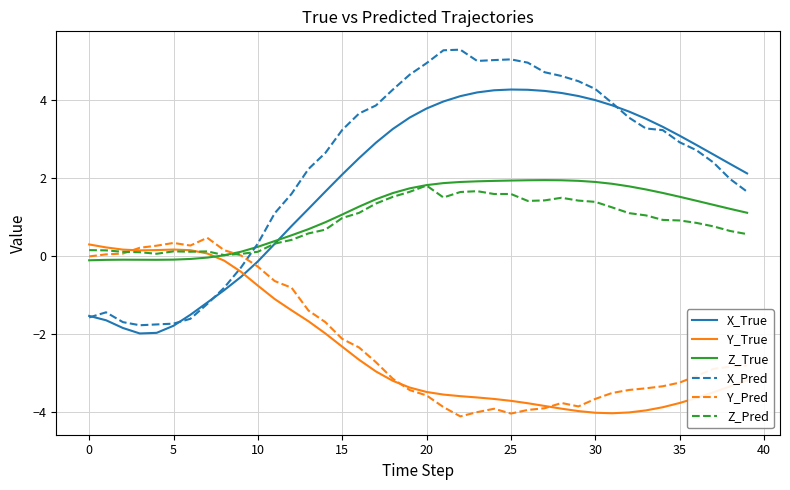

After their last crossing, which series has the higher values: X_True or Y_True?

X_True